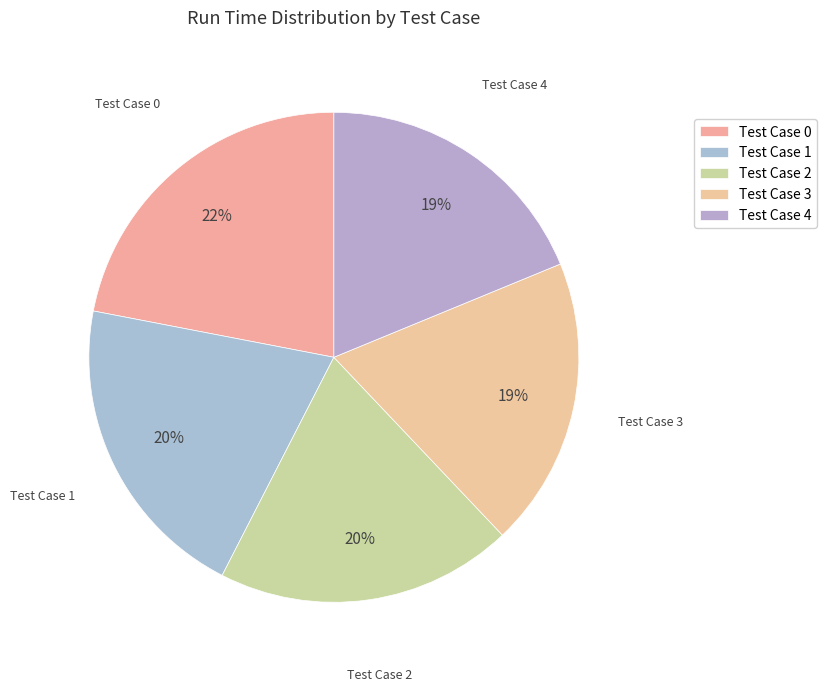

Count the number of slices in the pie.

5